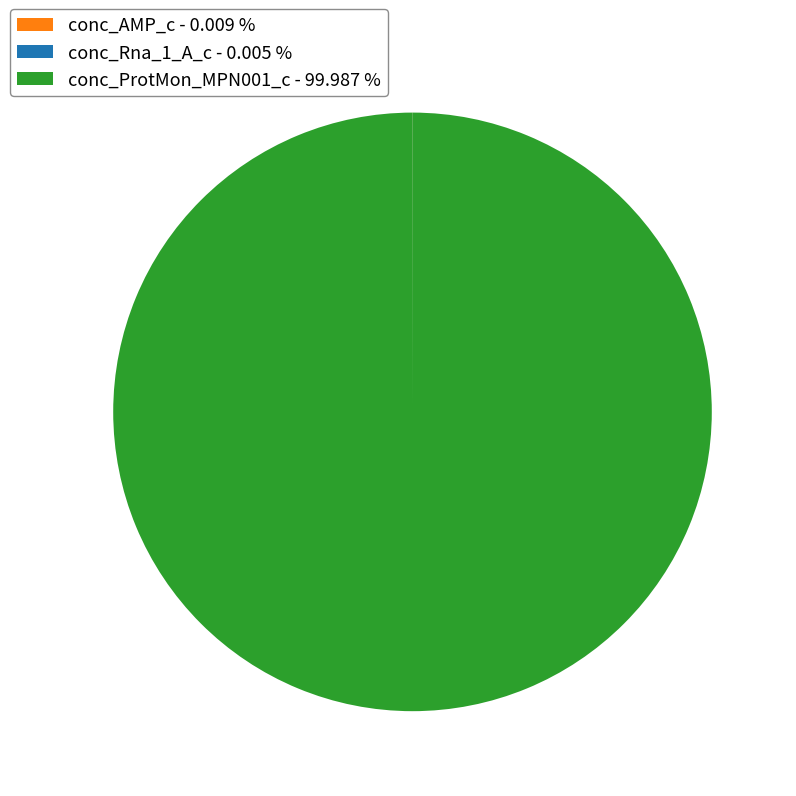

Does any single category account for the majority?

Yes